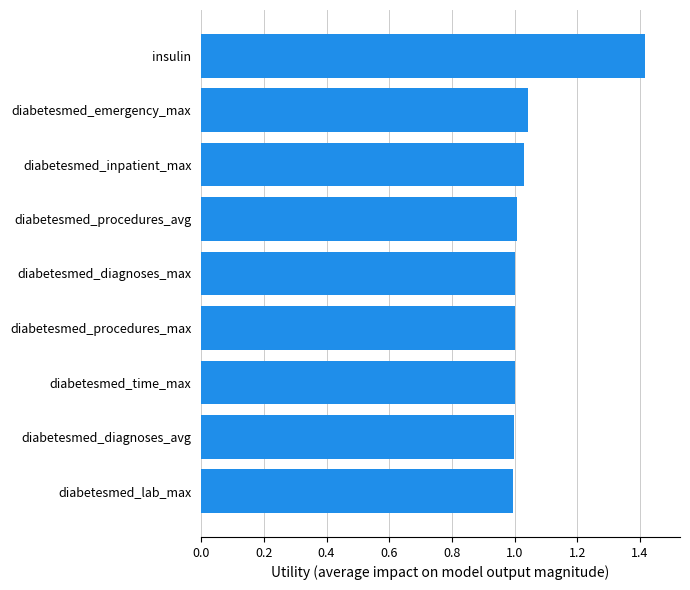

Approximately how many times larger is the value at diabetesmed_procedures_avg compared to insulin?

0.7